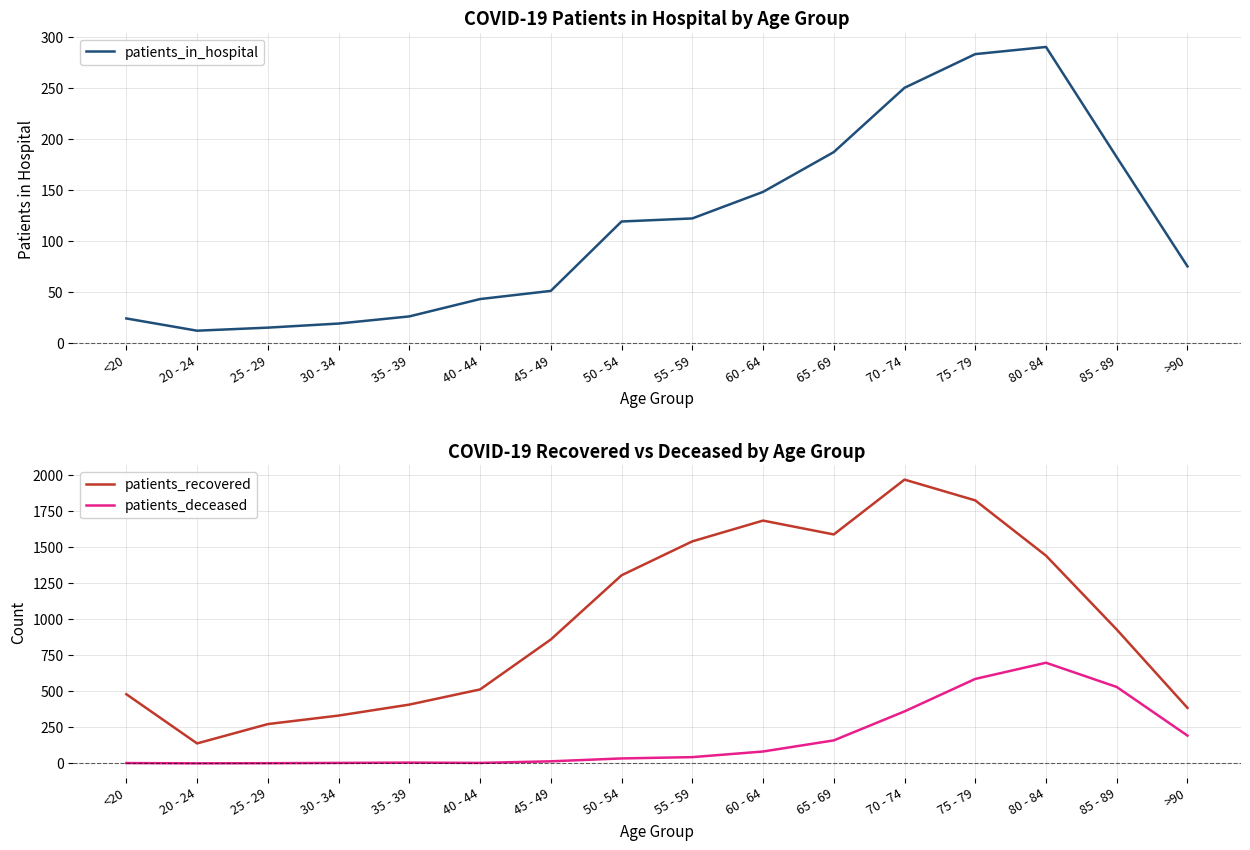

Where does the patients_in_hospital series first go above 119?

55 - 59